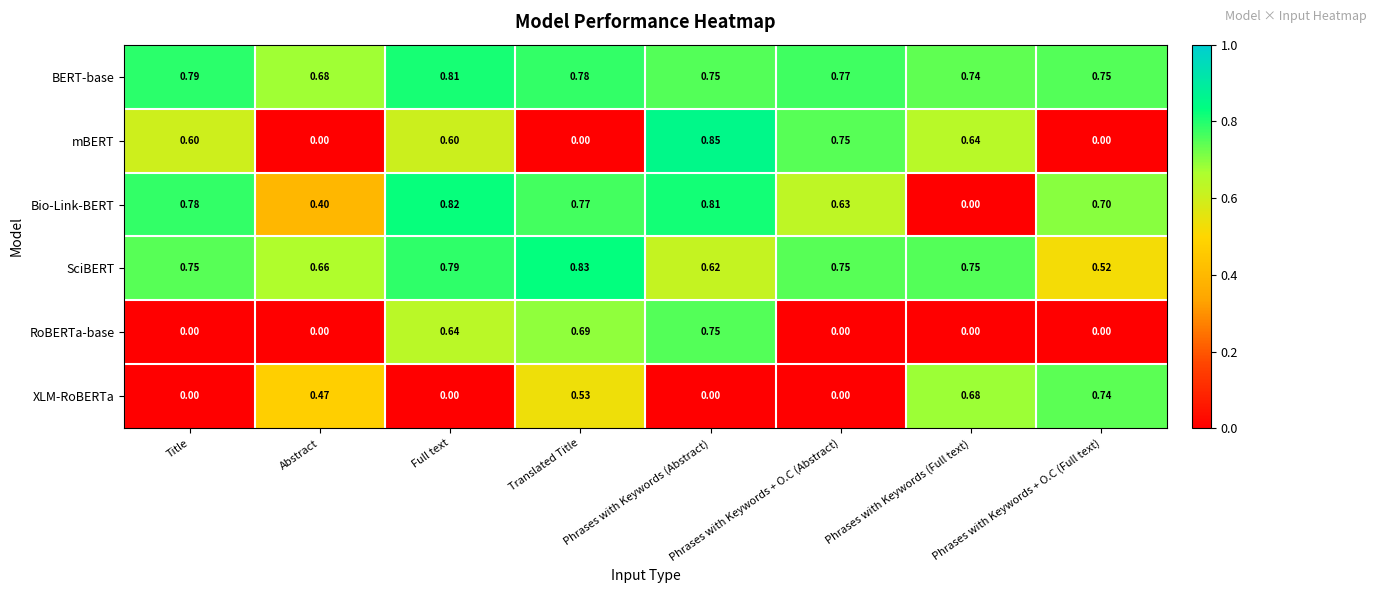

Between Abstract and Phrases with Keywords + O.C (Abstract), which series saw the biggest shift?

mBERT